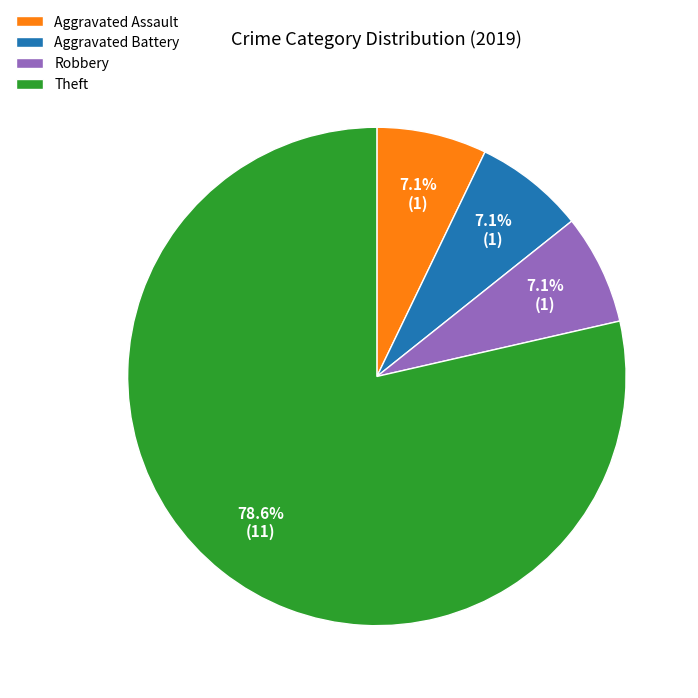

What is the largest slice in the pie chart?

Theft